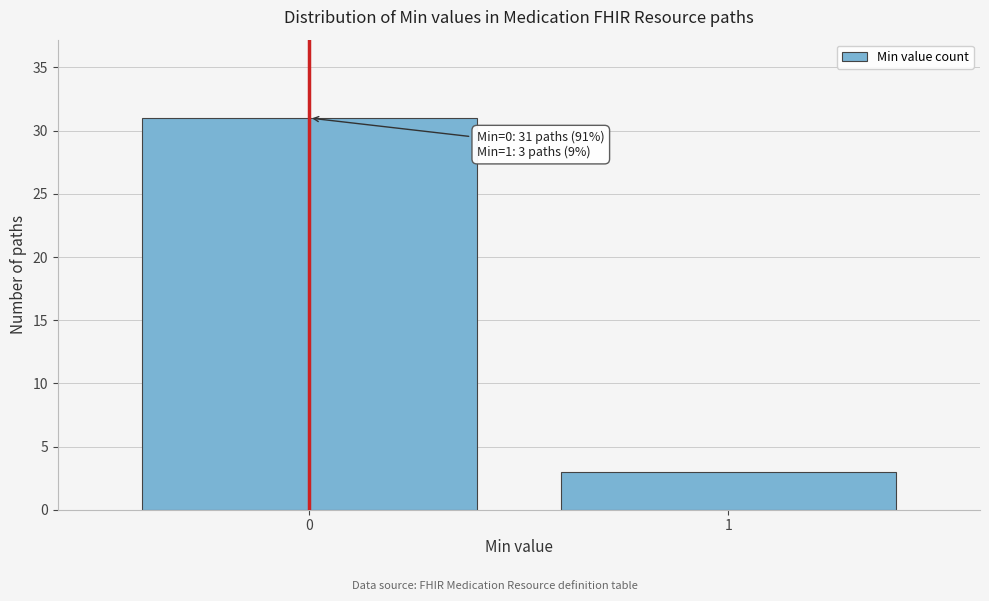

Reading left to right, list all the values displayed in this chart.

31	3